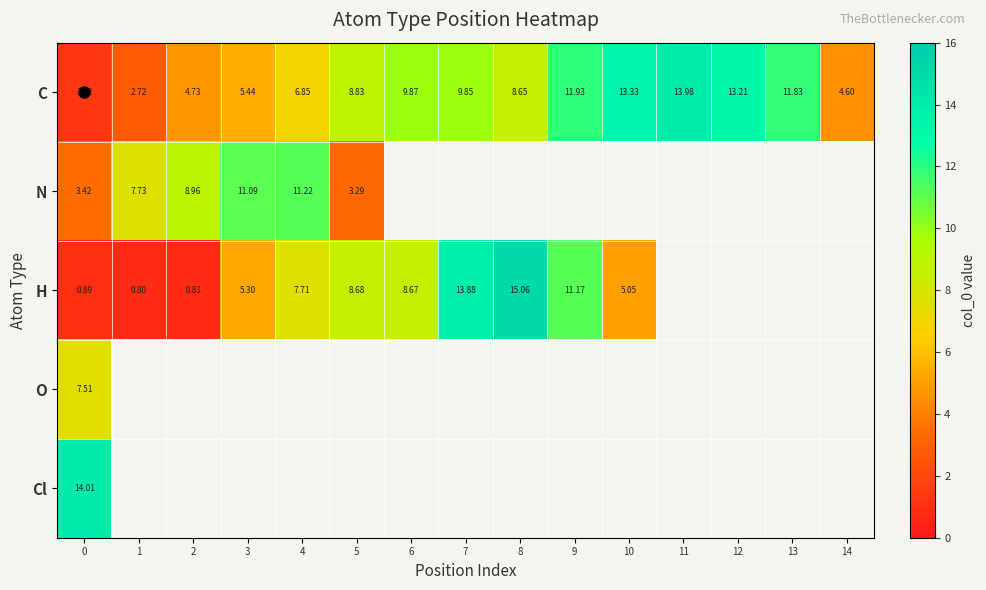

What is the minimum value for C?

1.2